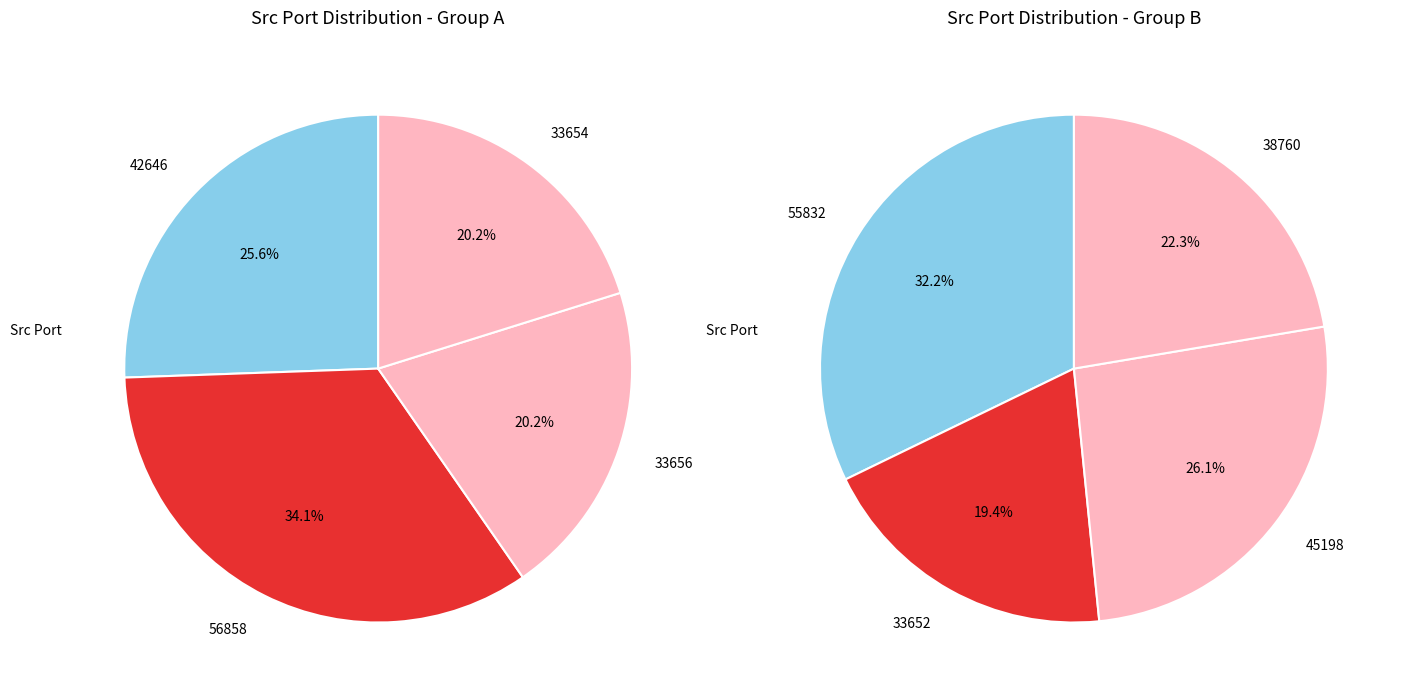

What is the smallest slice in the pie chart?

172.217.24.3-192.168.88.131-80-33652-6